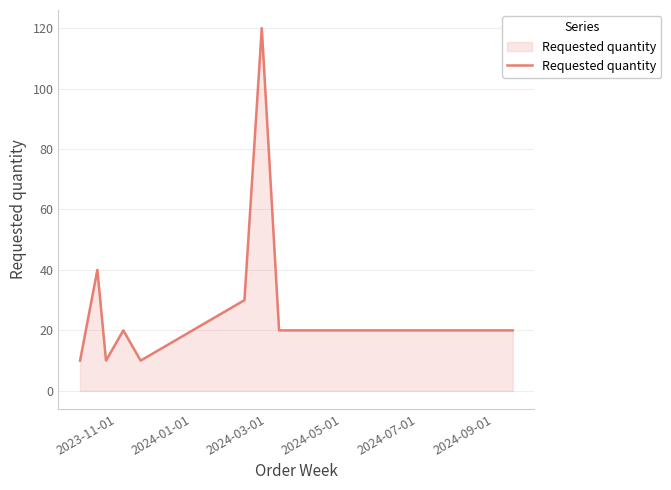

How many distinct data groups are displayed?

1